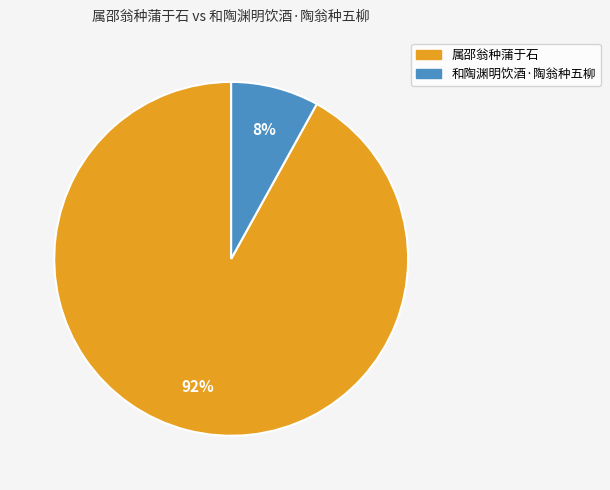

Does 和陶渊明饮酒·陶翁种五柳 account for over 50% of the chart?

No